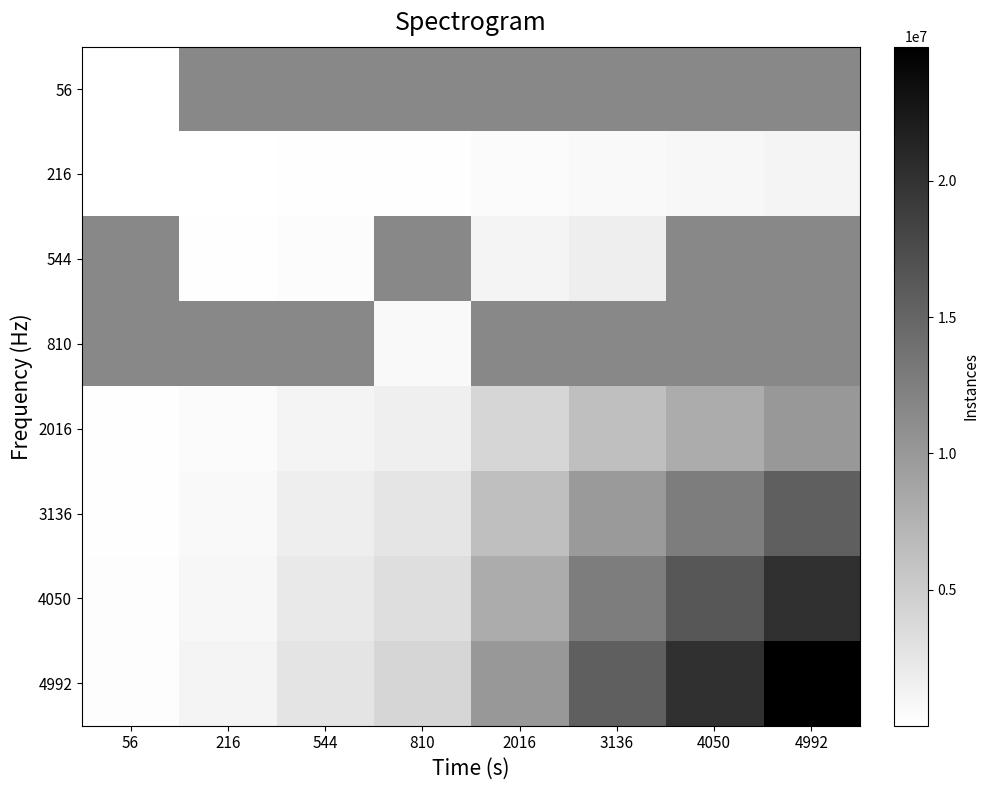

At which category does the chart reach its minimum across all series?

56